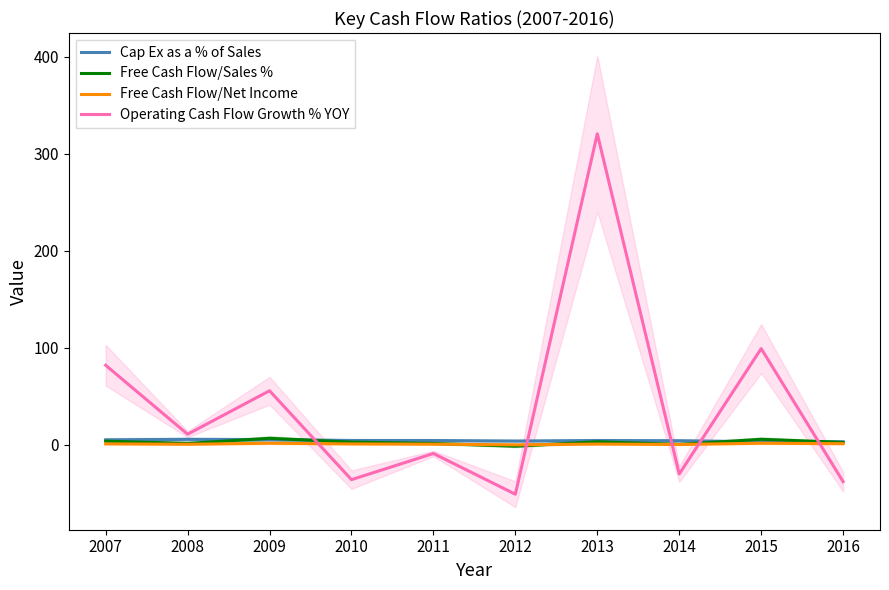

True or false: Operating Cash Flow Growth % YOY and Free Cash Flow/Net Income intersect in this chart.

True